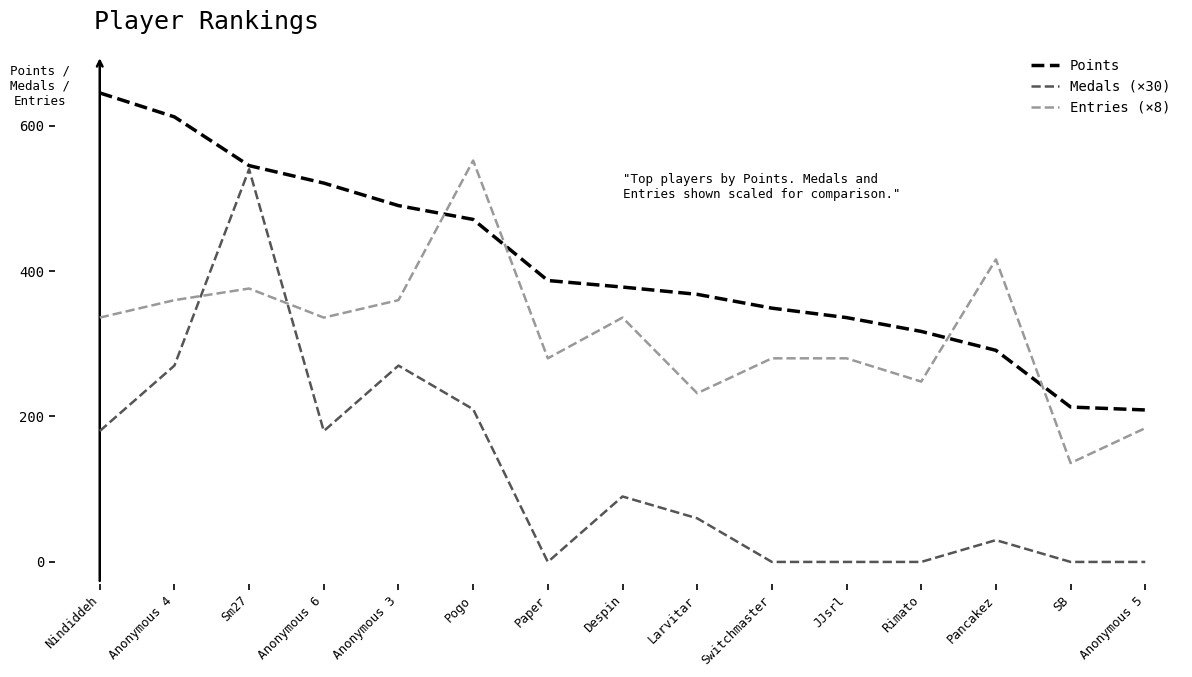

At which label does Points first exceed 378?

Nindiddeh